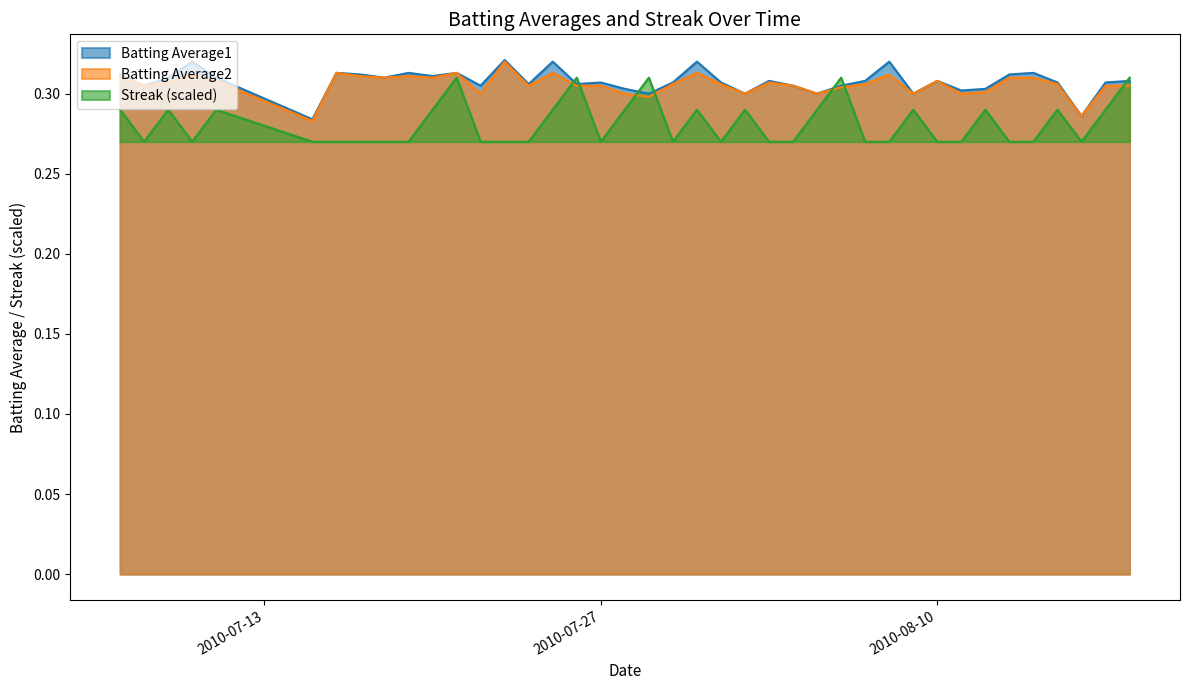

Which series changed the most between 2010-07-17 and 2010-07-23?

Batting Average1